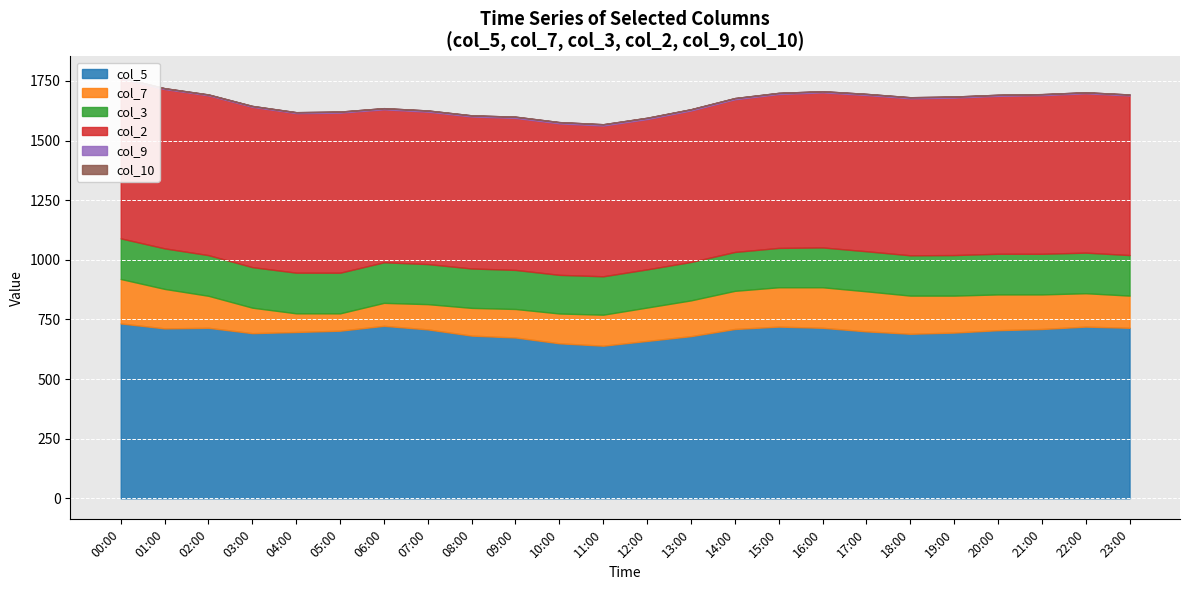

Rank the categories by col_3 value from lowest to highest.

12:00, 11:00, 13:00, 10:00, 14:00, 09:00, 15:00, 08:00, 16:00, 07:00, 17:00, 18:00, 01:00, 03:00, 19:00, 23:00, 06:00, 22:00, 00:00, 21:00, 05:00, 02:00, 04:00, 20:00